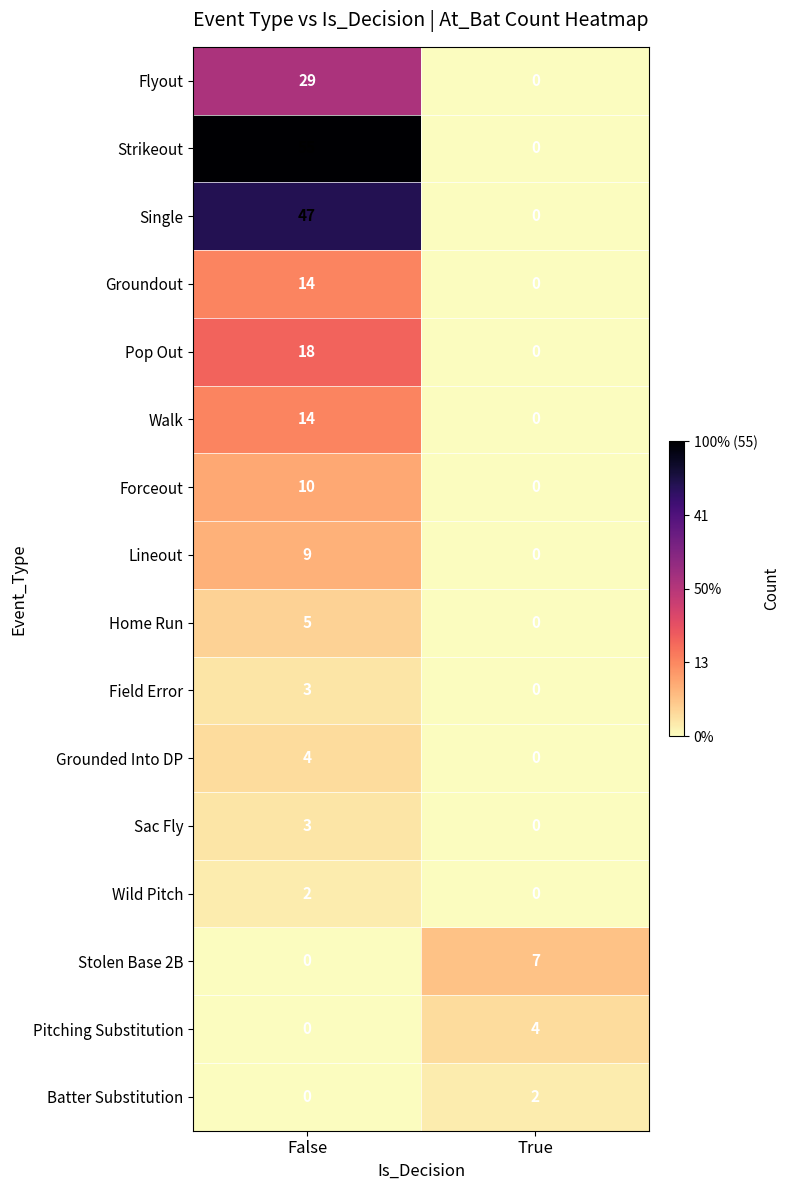

Which series has the largest range (max minus min)?

Strikeout